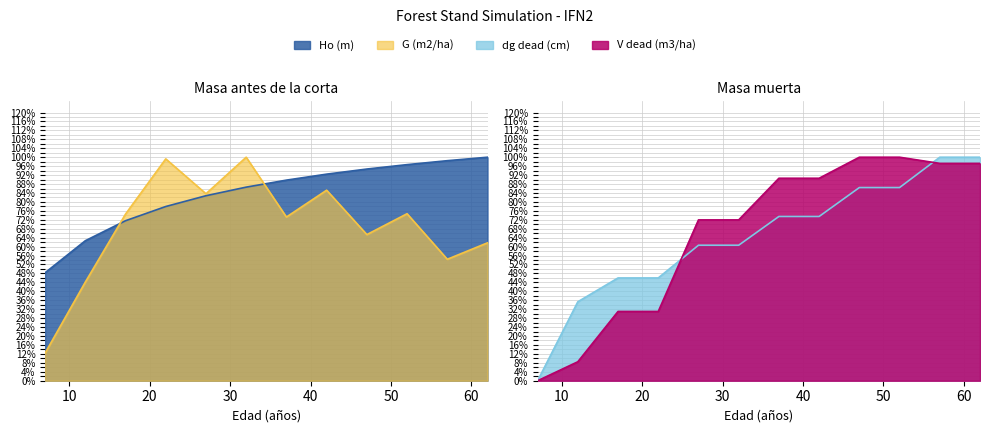

How many values in dg dead (cm) are above zero?

11